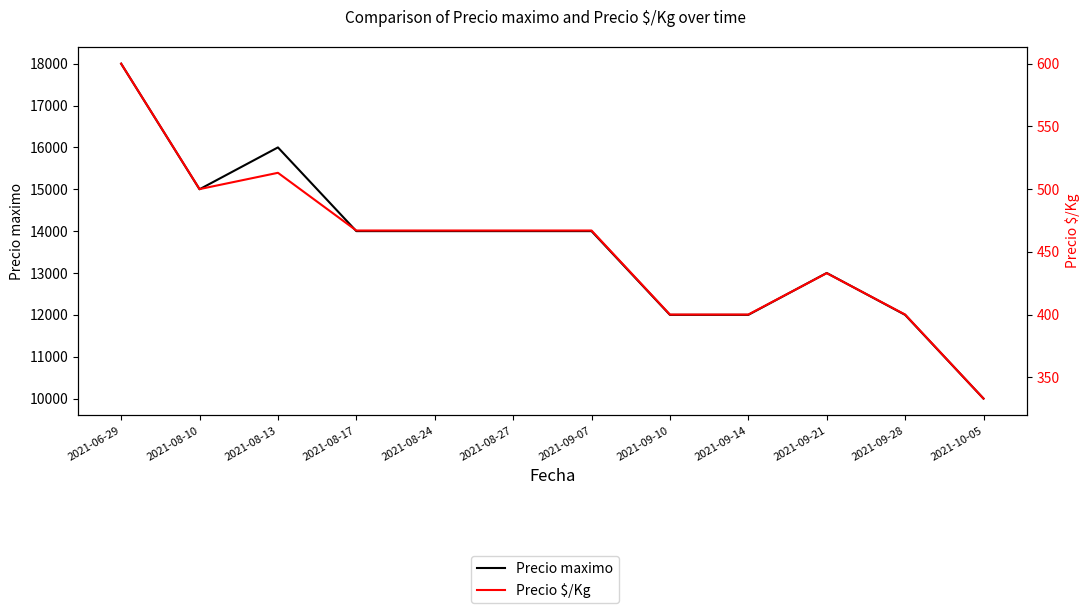

Reading left to right, list all the values displayed in this chart.

Precio maximo: 18000	15000	16000	14000	14000	14000	14000	12000	12000	13000	12000	10000
Precio $/Kg: 600	500	513	467	467	467	467	400	400	433	400	333